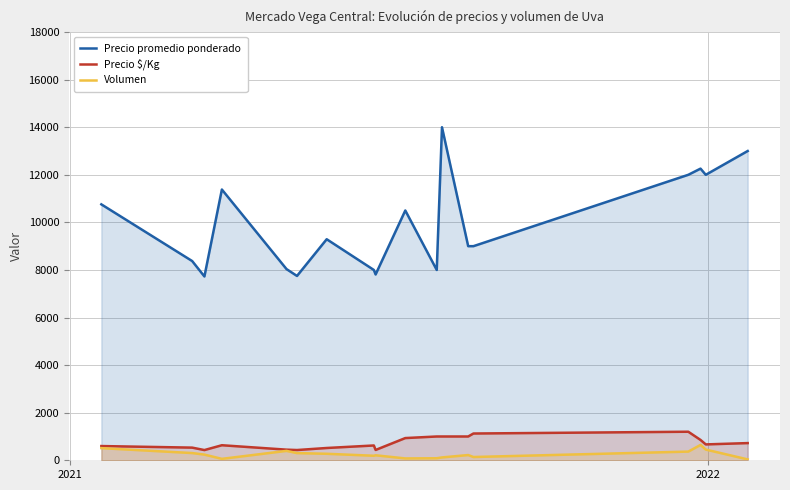

Which series has the largest range (max minus min)?

Precio promedio ponderado